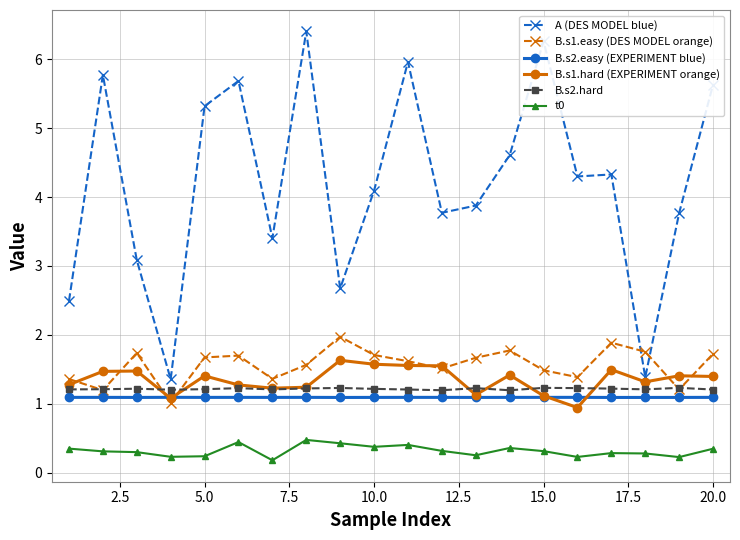

What is the maximum value shown in the chart?

6.4